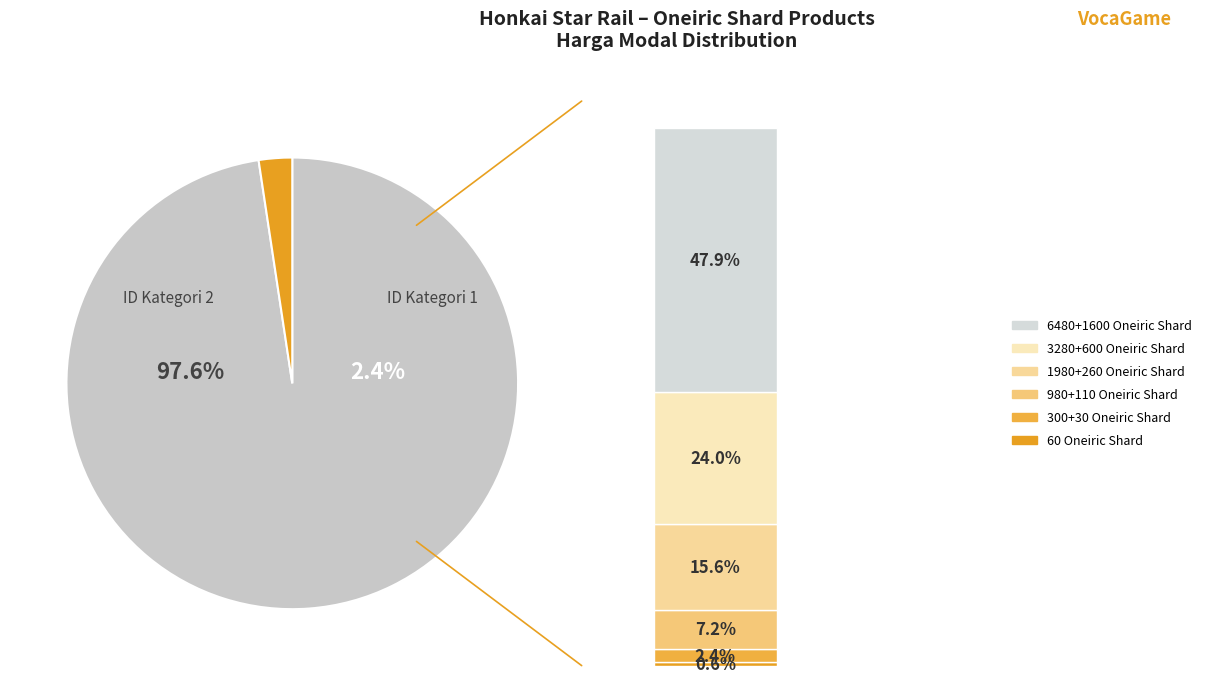

To the nearest percent, what portion does 3280+600 Oneiric Shard represent?

24%